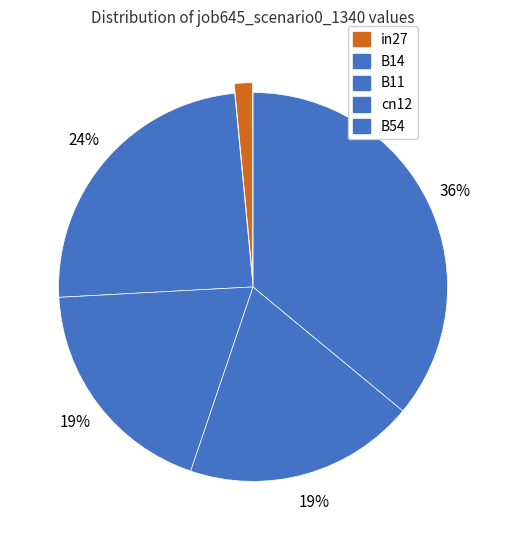

The B54 slice represents 43% of the pie. True or false?

False